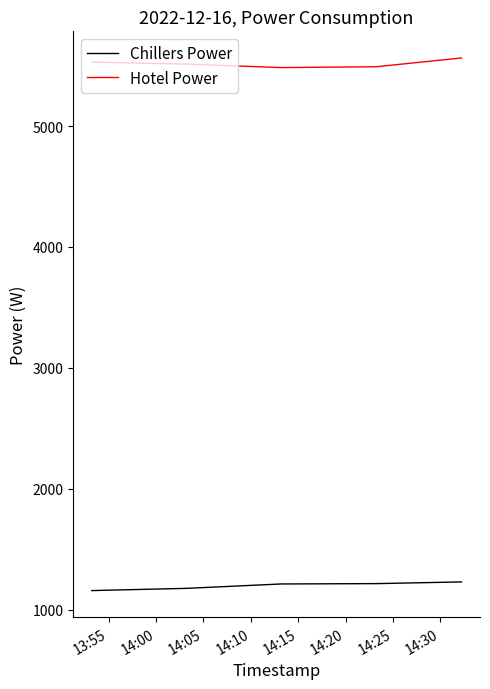

What are all the series names shown in the legend?

Chillers Power, Hotel Power